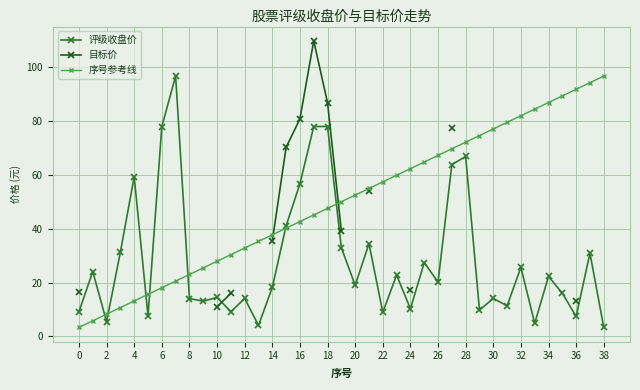

True or false: 评级收盘价 has more than 0 interior local peaks.

True